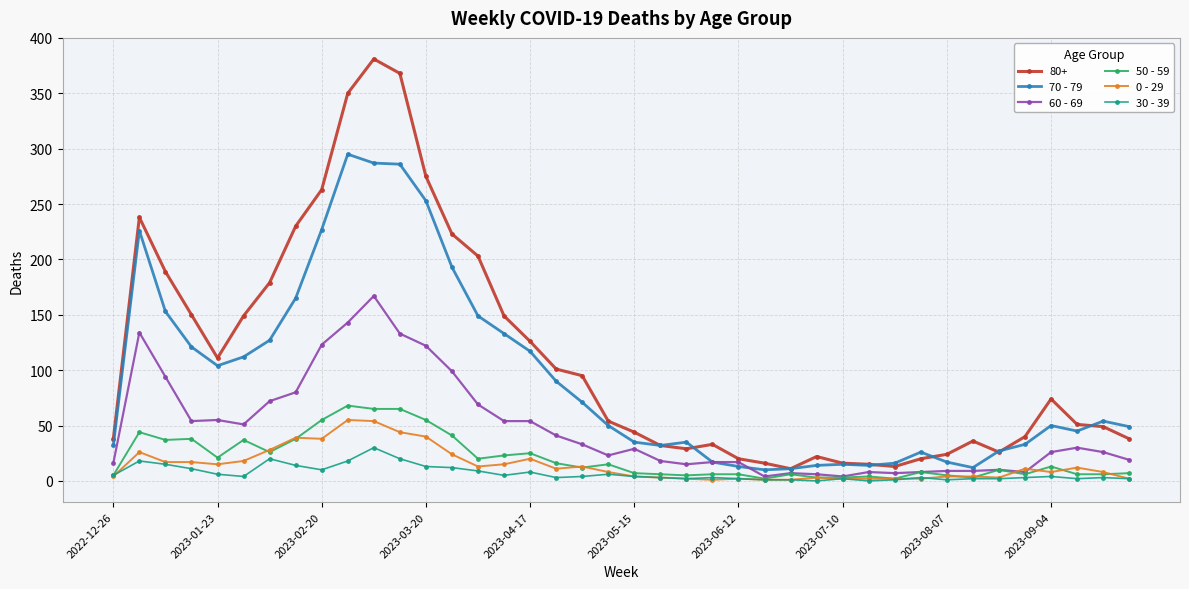

How many series are shown in this chart?

6